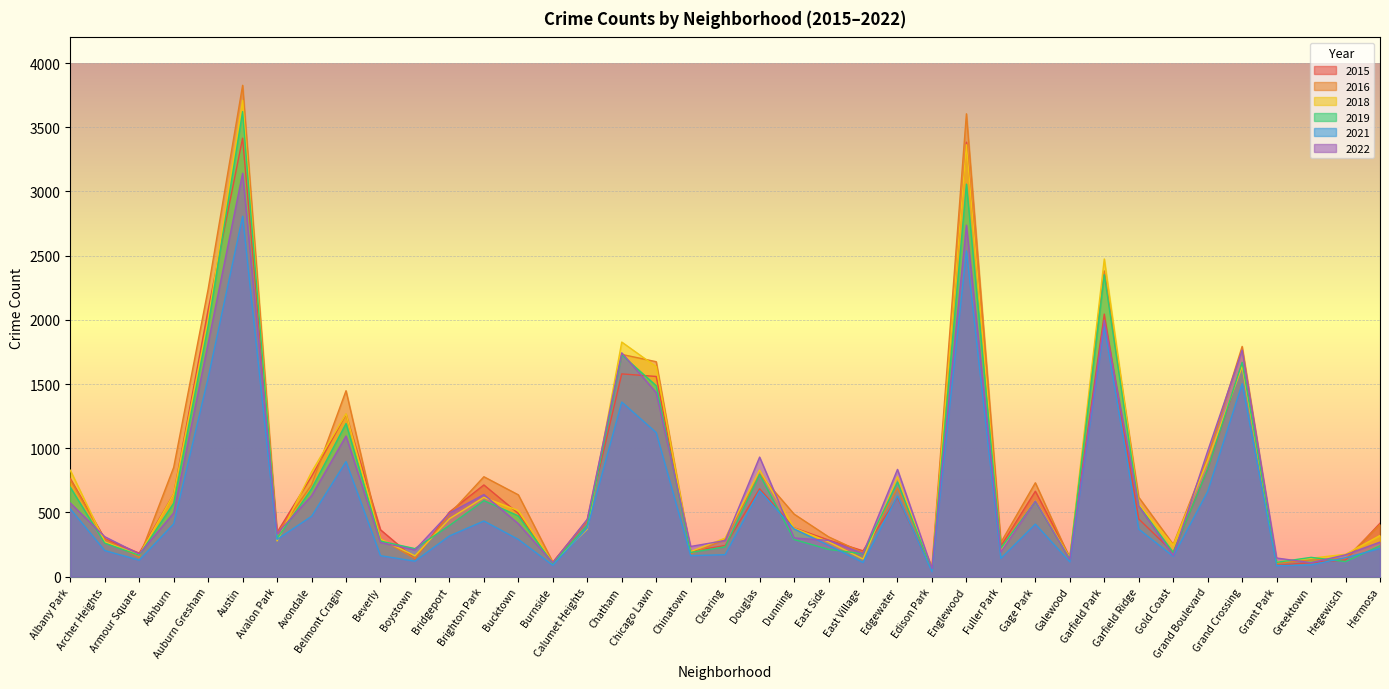

Rank the categories by 2018 value from lowest to highest.

Edison Park, Burnside, Grant Park, East Village, Greektown, Galewood, Boystown, Armour Square, Hegewisch, Chinatown, Fuller Park, Gold Coast, Archer Heights, East Side, Avalon Park, Beverly, Clearing, Hermosa, Calumet Heights, Dunning, Bridgeport, Bucktown, Garfield Ridge, Gage Park, Brighton Park, Ashburn, Edgewater, Avondale, Albany Park, Douglas, Grand Boulevard, Belmont Cragin, Chicago Lawn, Grand Crossing, Chatham, Auburn Gresham, Garfield Park, Englewood, Austin